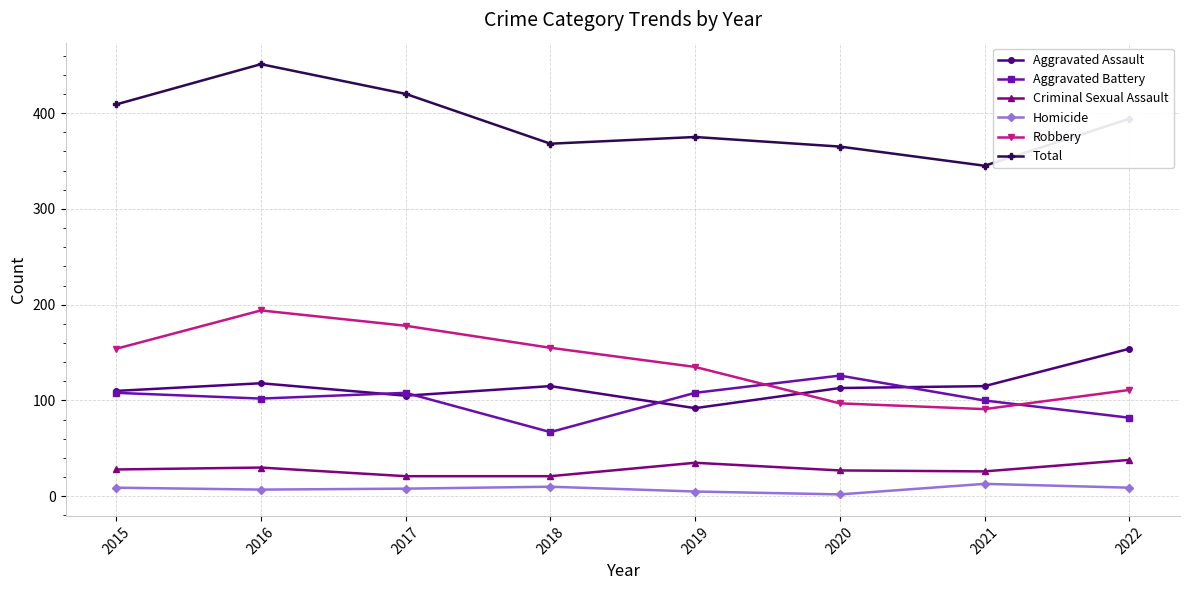

How many data points does each series have?

8